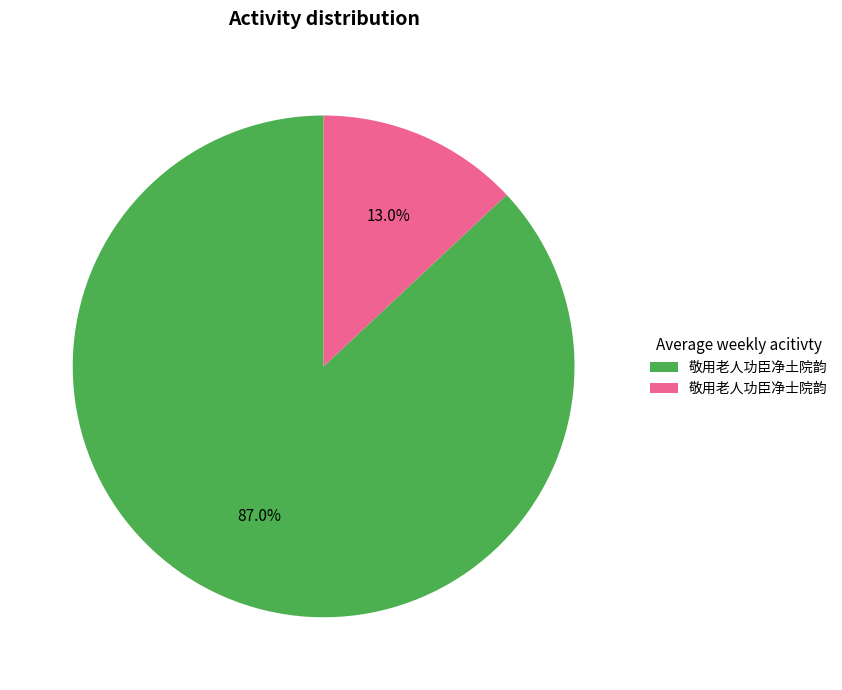

What percentage is NOT represented by 敬用老人功臣净土院韵?

13.0%